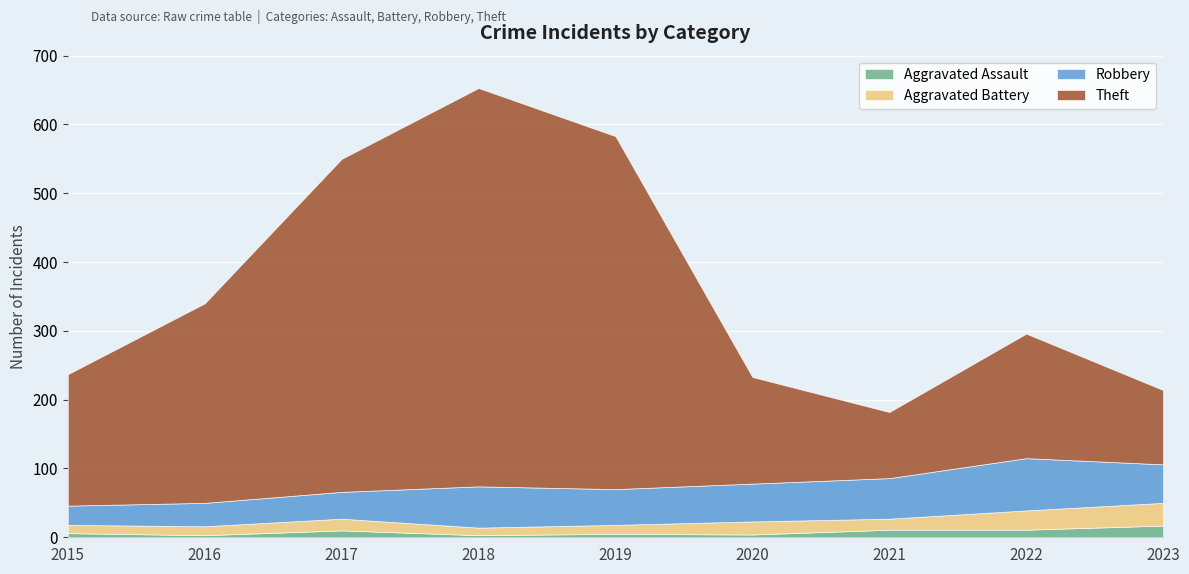

What is the value of the Theft point at the 3rd from the left?

484